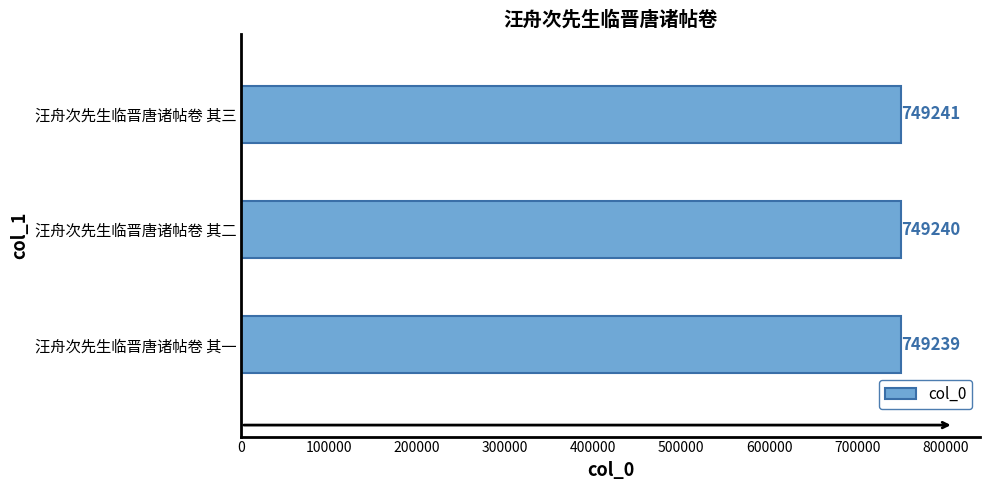

List the labels in order of value, largest first.

汪舟次先生临晋唐诸帖卷 其三, 汪舟次先生临晋唐诸帖卷 其二, 汪舟次先生临晋唐诸帖卷 其一